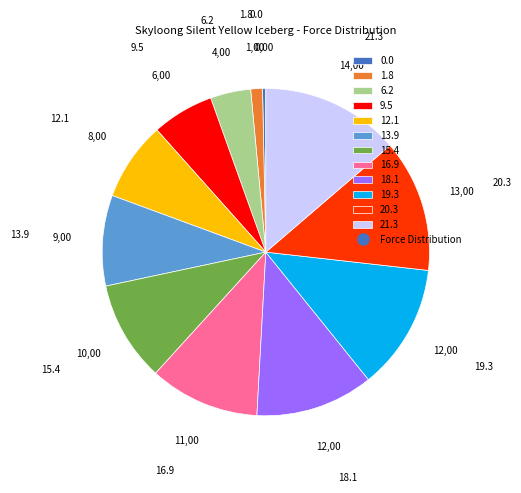

Count the number of slices in the pie.

12